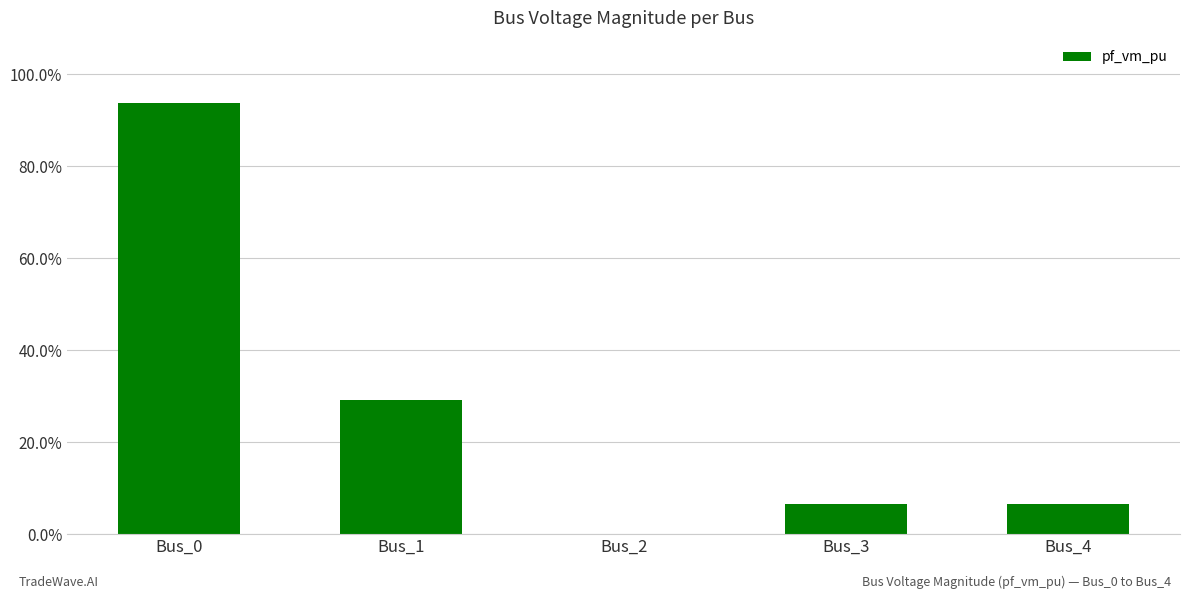

How many bars are there in total?

5